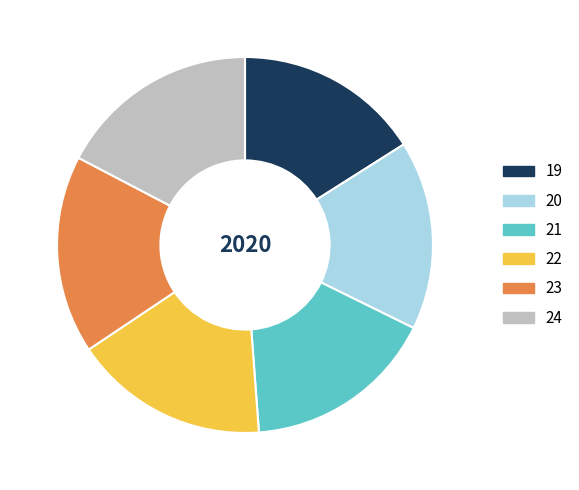

Does 24 represent more than half of the total?

No